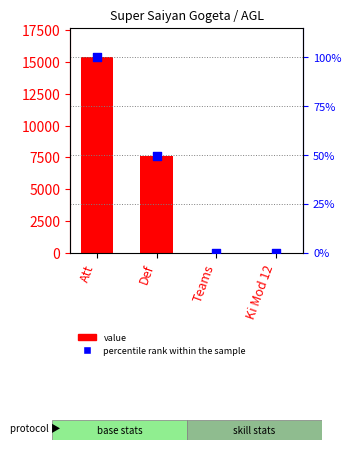

Which series contains the lowest Y value?

percentile rank within the sample